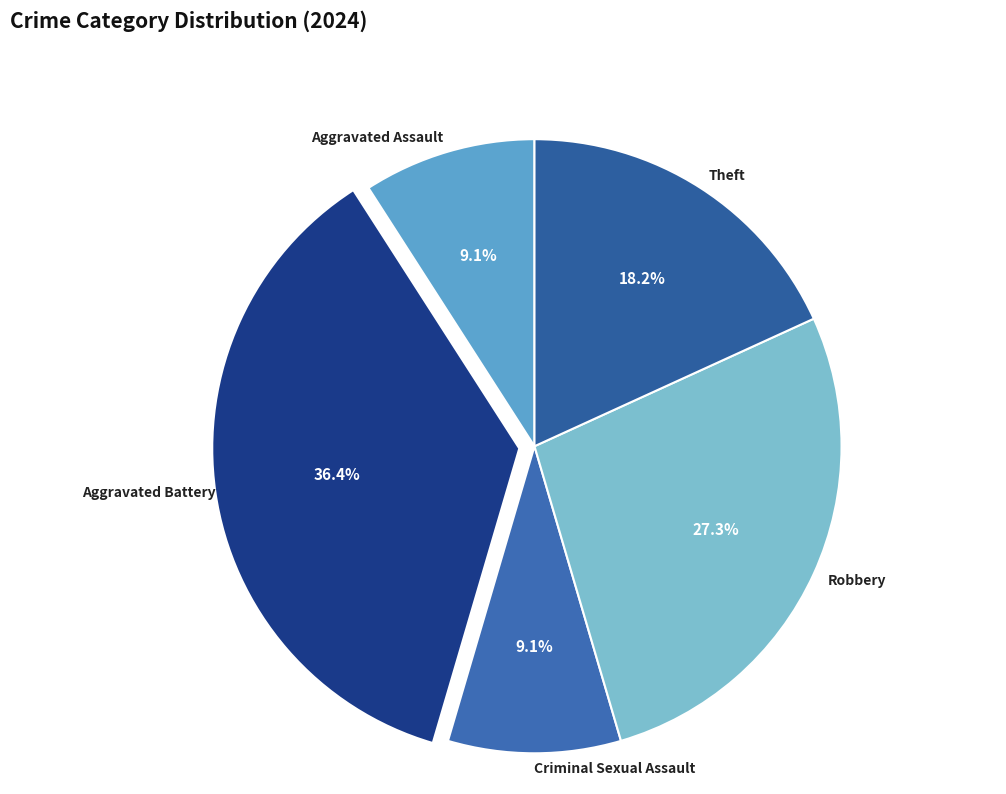

How many segments does this pie chart have?

5